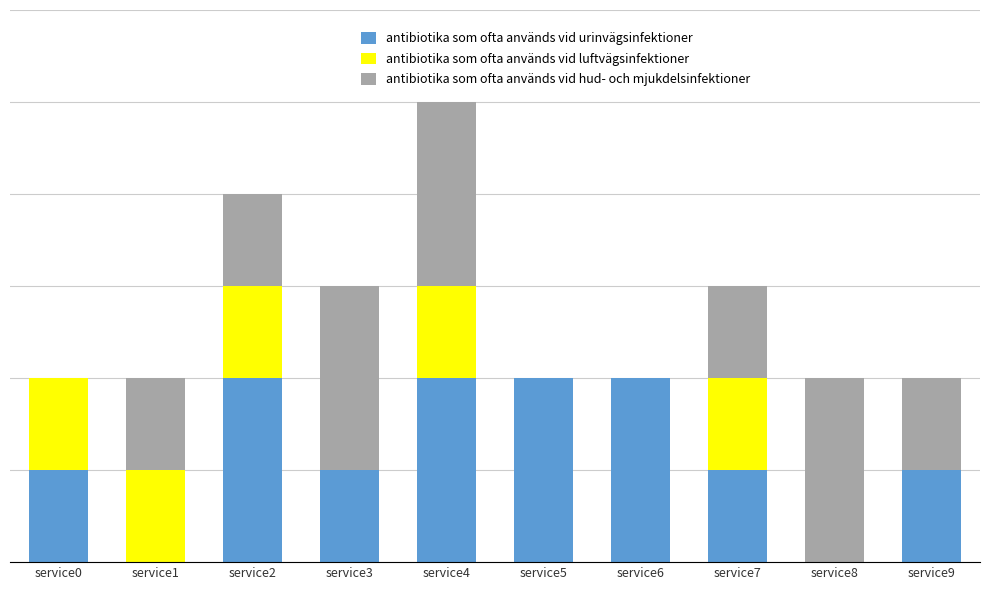

What are all the series names shown in the legend?

antibiotika som ofta används vid urinvägsinfektioner, antibiotika som ofta används vid luftvägsinfektioner, antibiotika som ofta används vid hud- och mjukdelsinfektioner